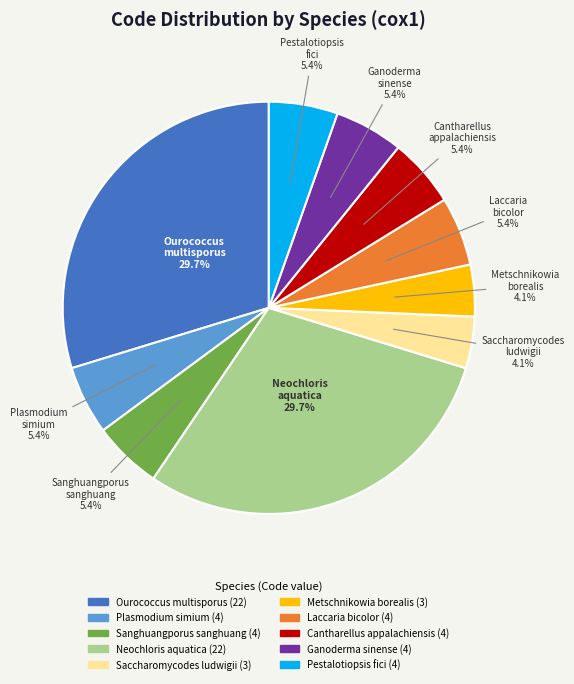

Is it true that Cantharellus appalachiensis is 5% of the pie?

True